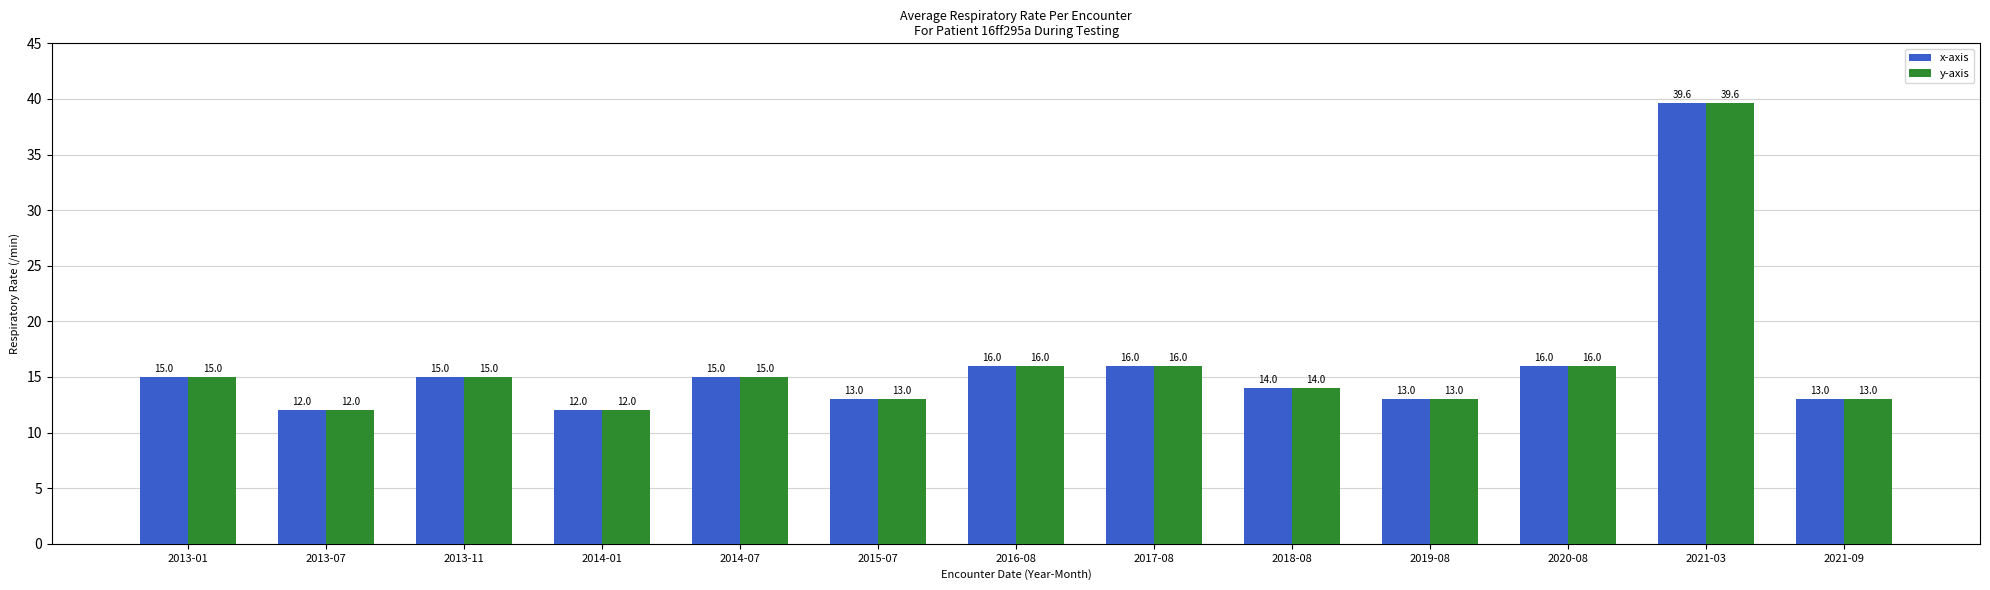

Reading left to right, transcribe all the data shown in this chart.

x-axis: 2013-01=15.0	2013-07=12.0	2013-11=15.0	2014-01=12.0	2014-07=15.0	2015-07=13.0	2016-08=16.0	2017-08=16.0	2018-08=14.0	2019-08=13.0	2020-08=16.0	2021-03=39.6	2021-09=13.0
y-axis: 2013-01=15.0	2013-07=12.0	2013-11=15.0	2014-01=12.0	2014-07=15.0	2015-07=13.0	2016-08=16.0	2017-08=16.0	2018-08=14.0	2019-08=13.0	2020-08=16.0	2021-03=39.6	2021-09=13.0